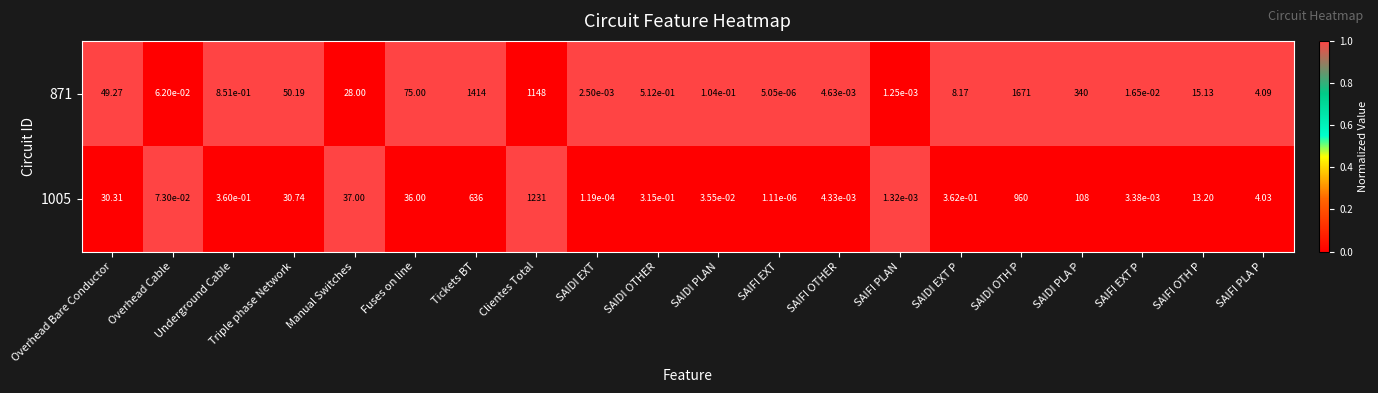

Is the value of 871 at SAIDI OTH P greater than the value of 1005 at SAIDI PLAN?

Yes